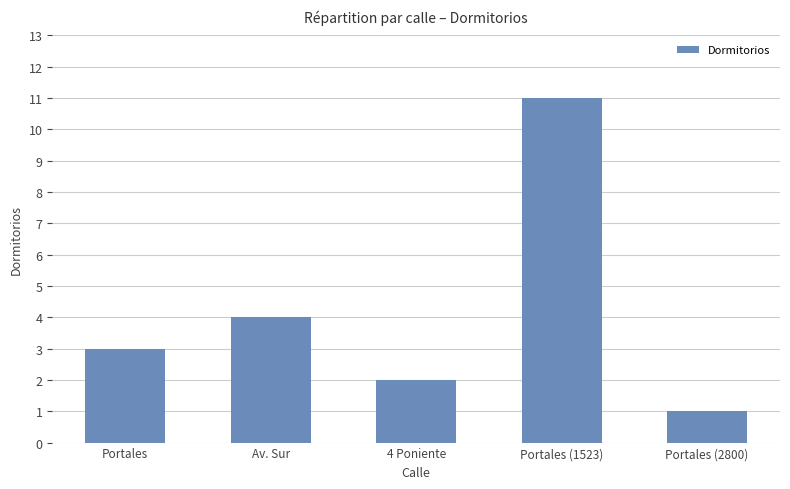

Read the value at Portales.

3